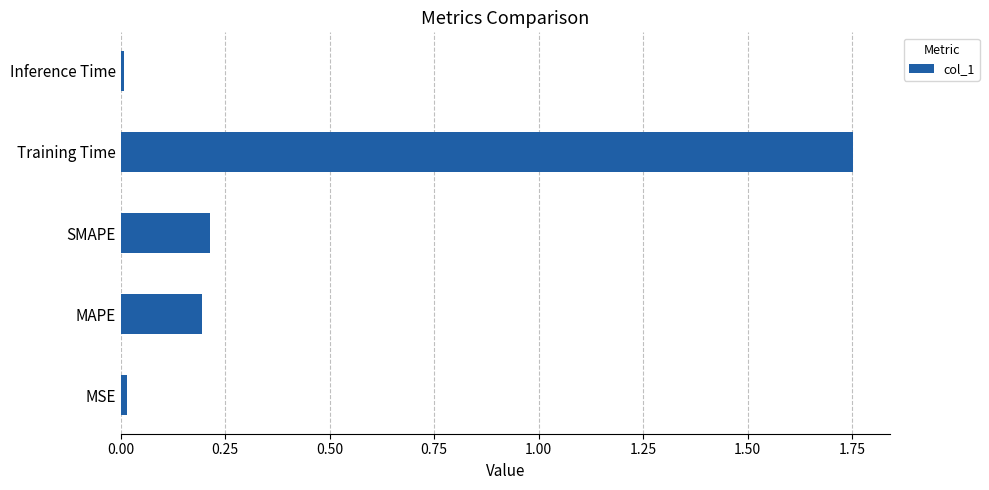

Which label corresponds to the largest value in the chart?

Training Time